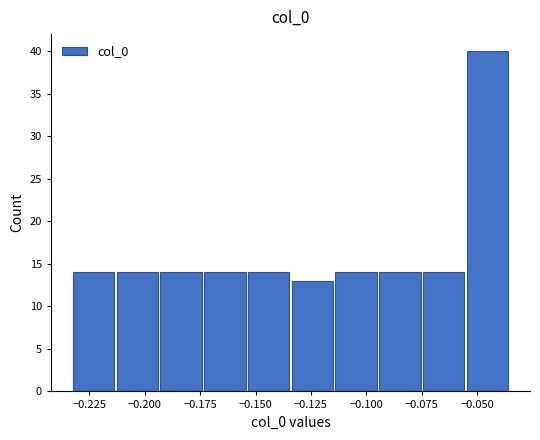

Read against the x-axis, roughly where is the centre of the tallest bar?

-0.045